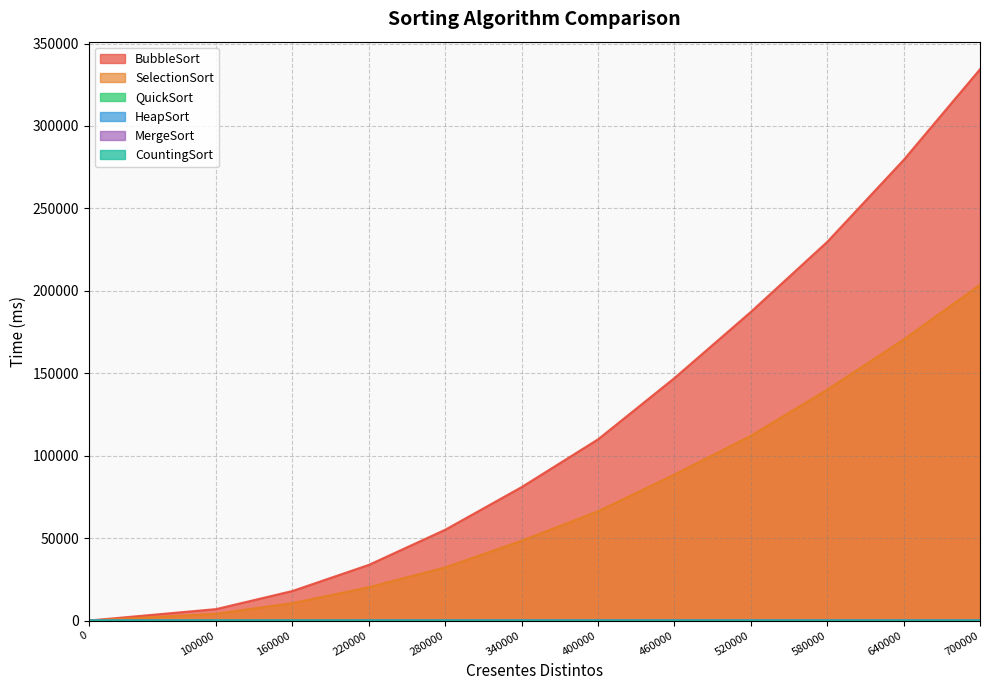

Which series changed the most between 100000 and 640000?

BubbleSort